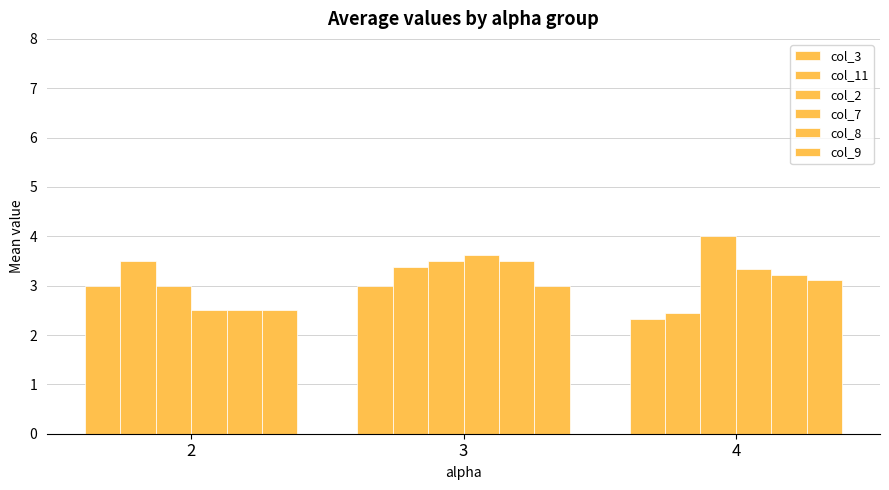

How many groups of bars are there?

3